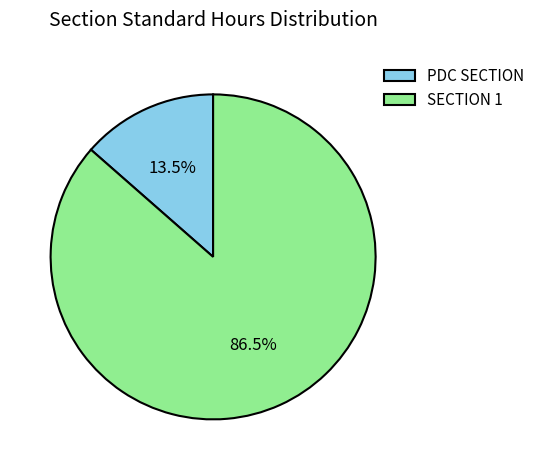

Is the sum of PDC SECTION and SECTION 1 greater than half?

Yes